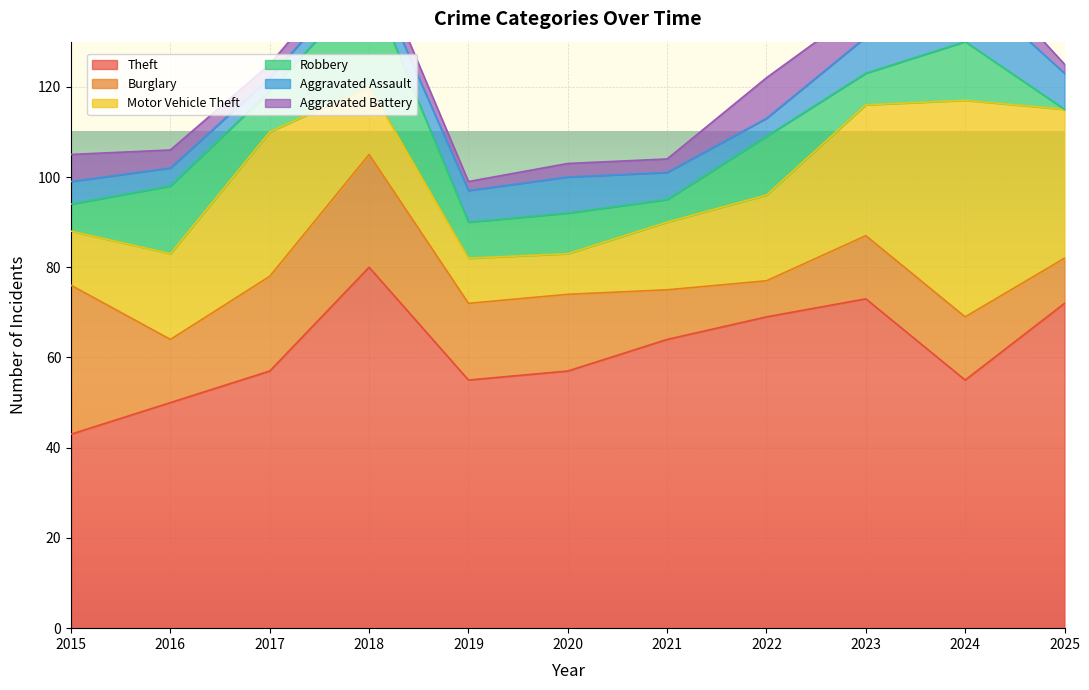

At 2024, list the series in order from largest to smallest.

Theft, Motor Vehicle Theft, Burglary, Robbery, Aggravated Assault, Aggravated Battery